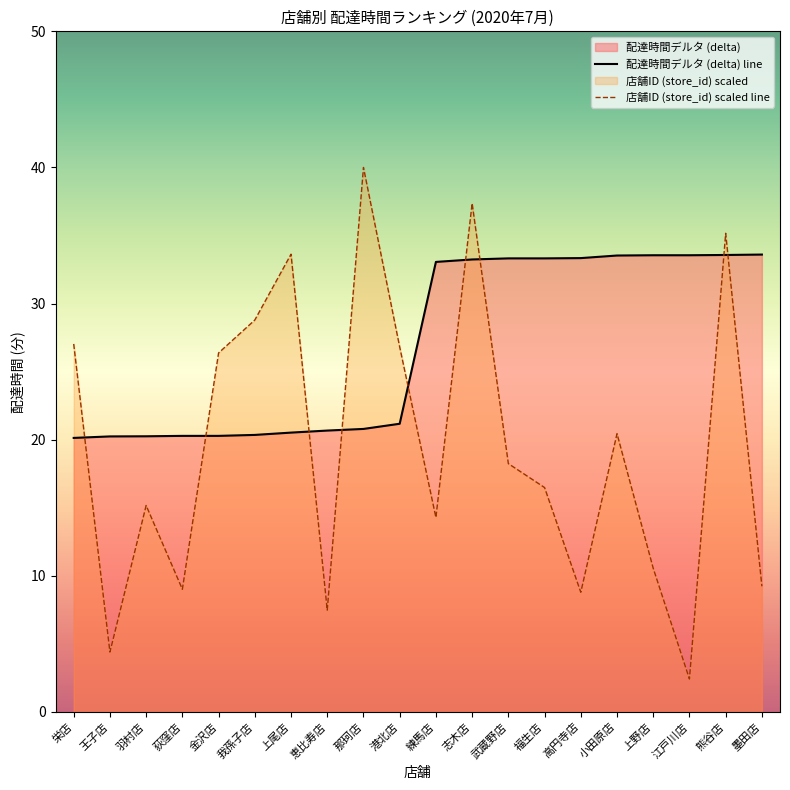

How many lines are shown in the chart?

2